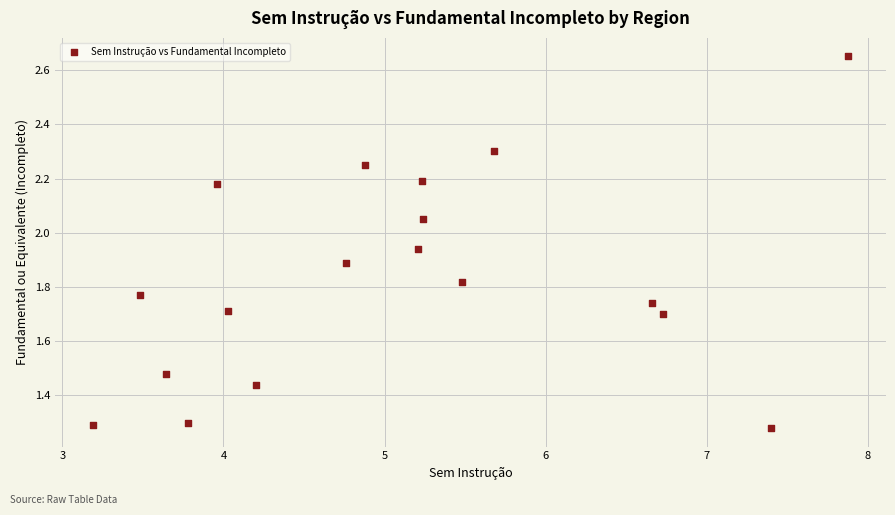

What is the range of X values (max minus min)?

4.7